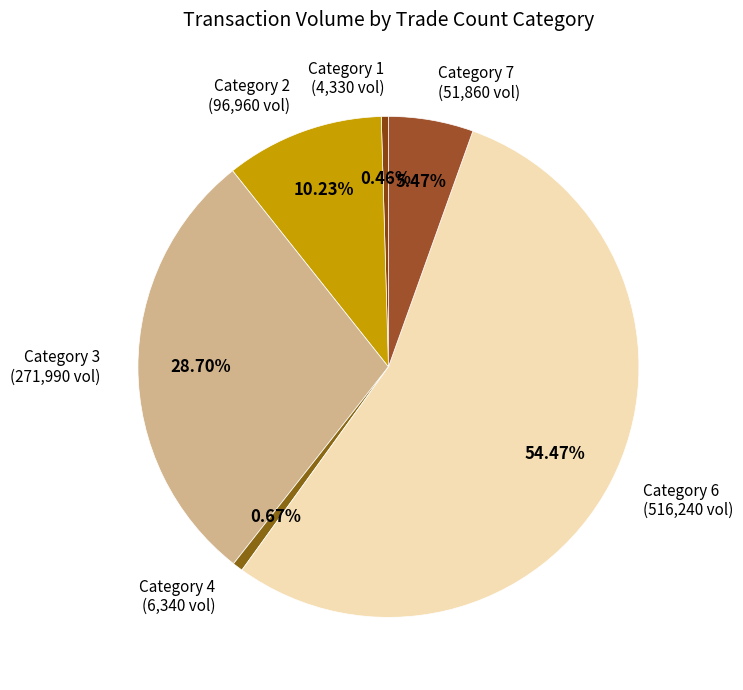

Do Category 4 (6,340 vol) and Category 7 (51,860 vol) together represent more than half of the pie?

No